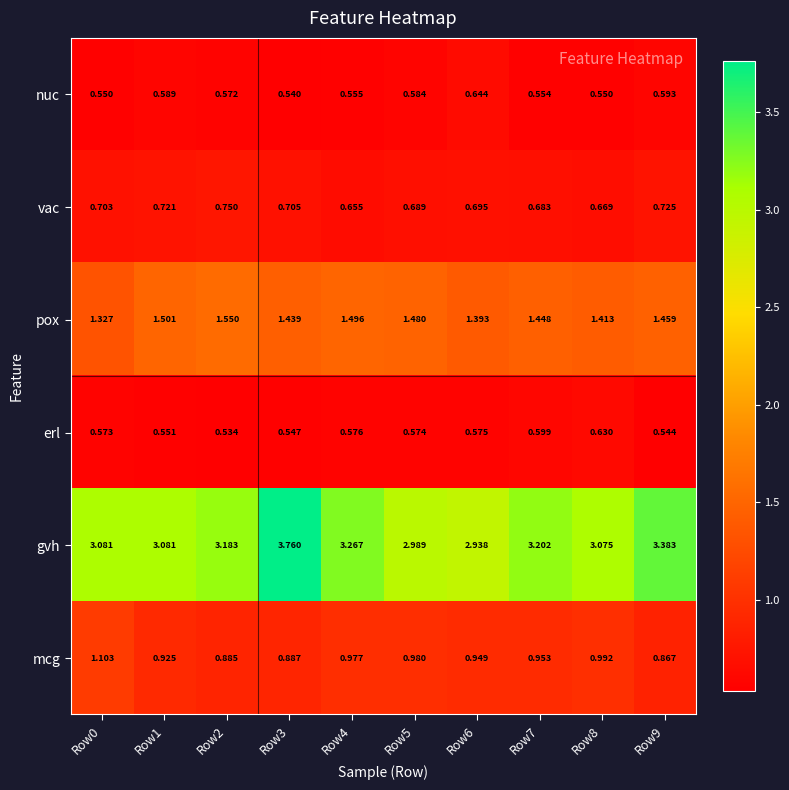

At Row0, list the series in order from smallest to largest.

nuc, erl, vac, mcg, pox, gvh